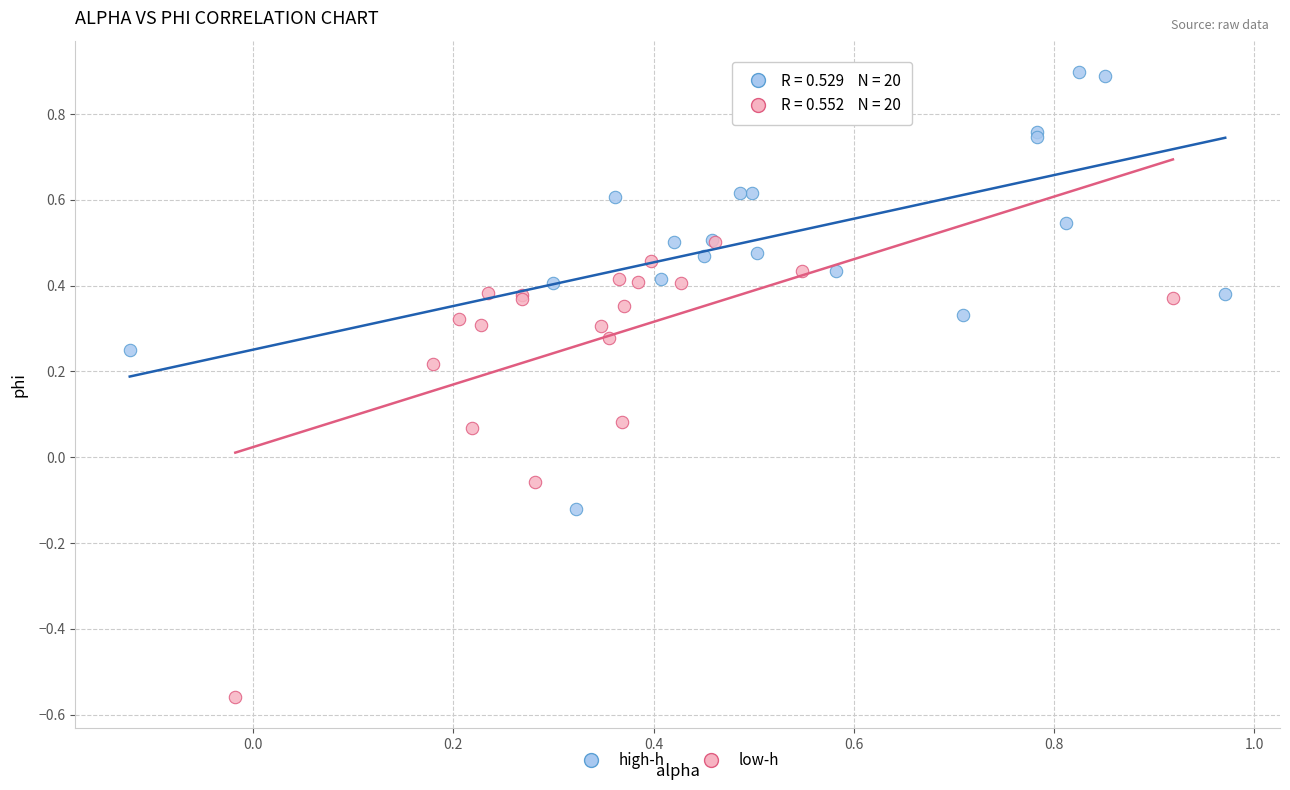

Which series contains the highest Y value?

high-h